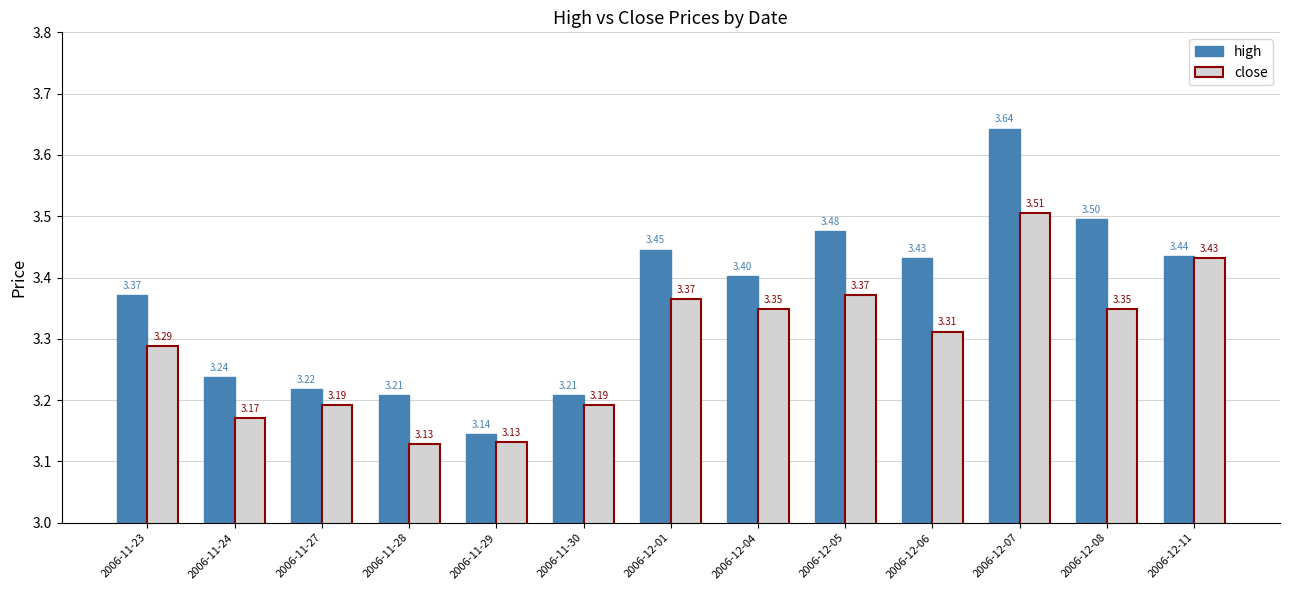

List the series in order of their peak value, highest first.

high, close